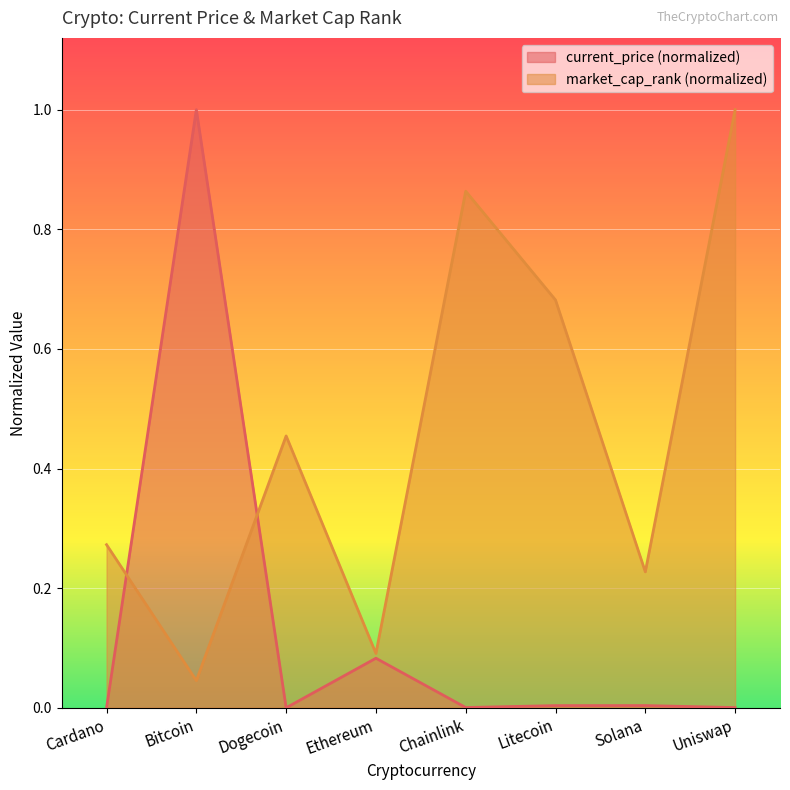

What is the sum of all market_cap_rank values?

3.6